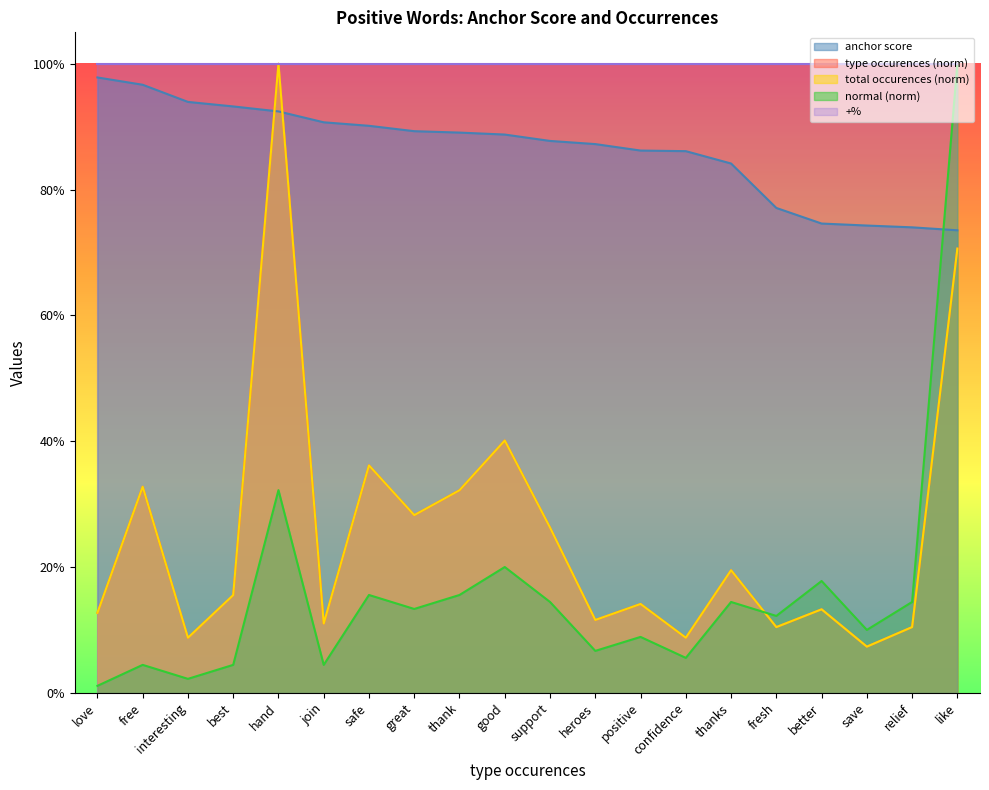

What is the difference between the maximum and minimum values in the anchor score series?

0.2